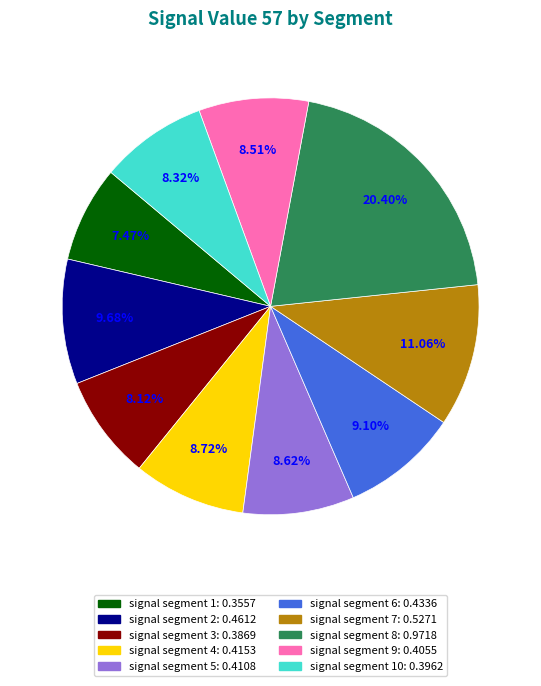

Is there any slice that represents more than half of the pie?

No